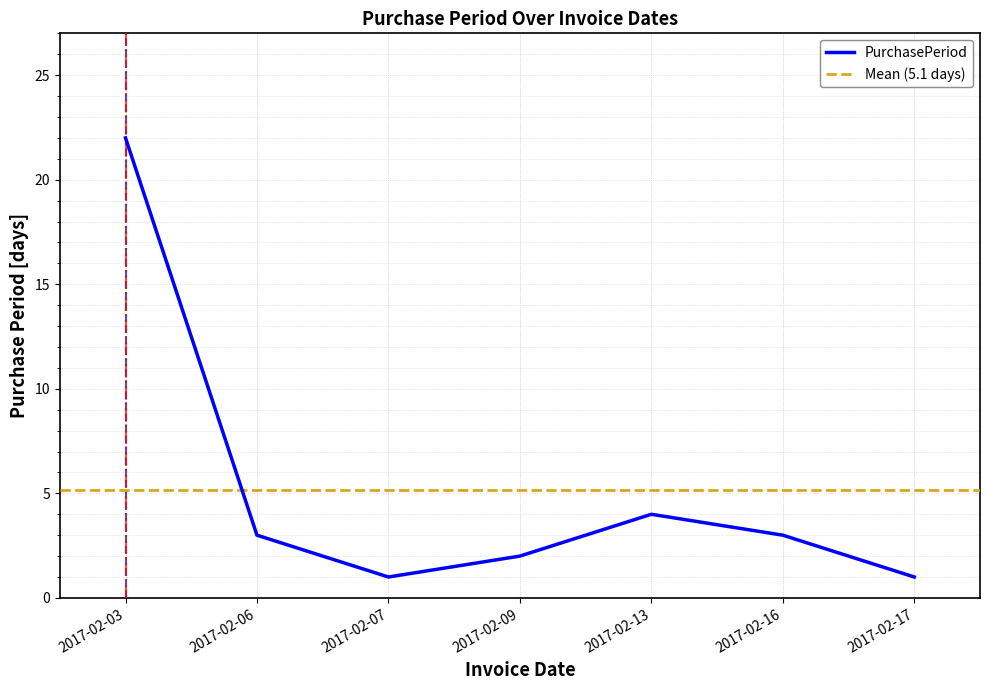

How many points are higher than both their immediate neighbors (excluding endpoints)?

1